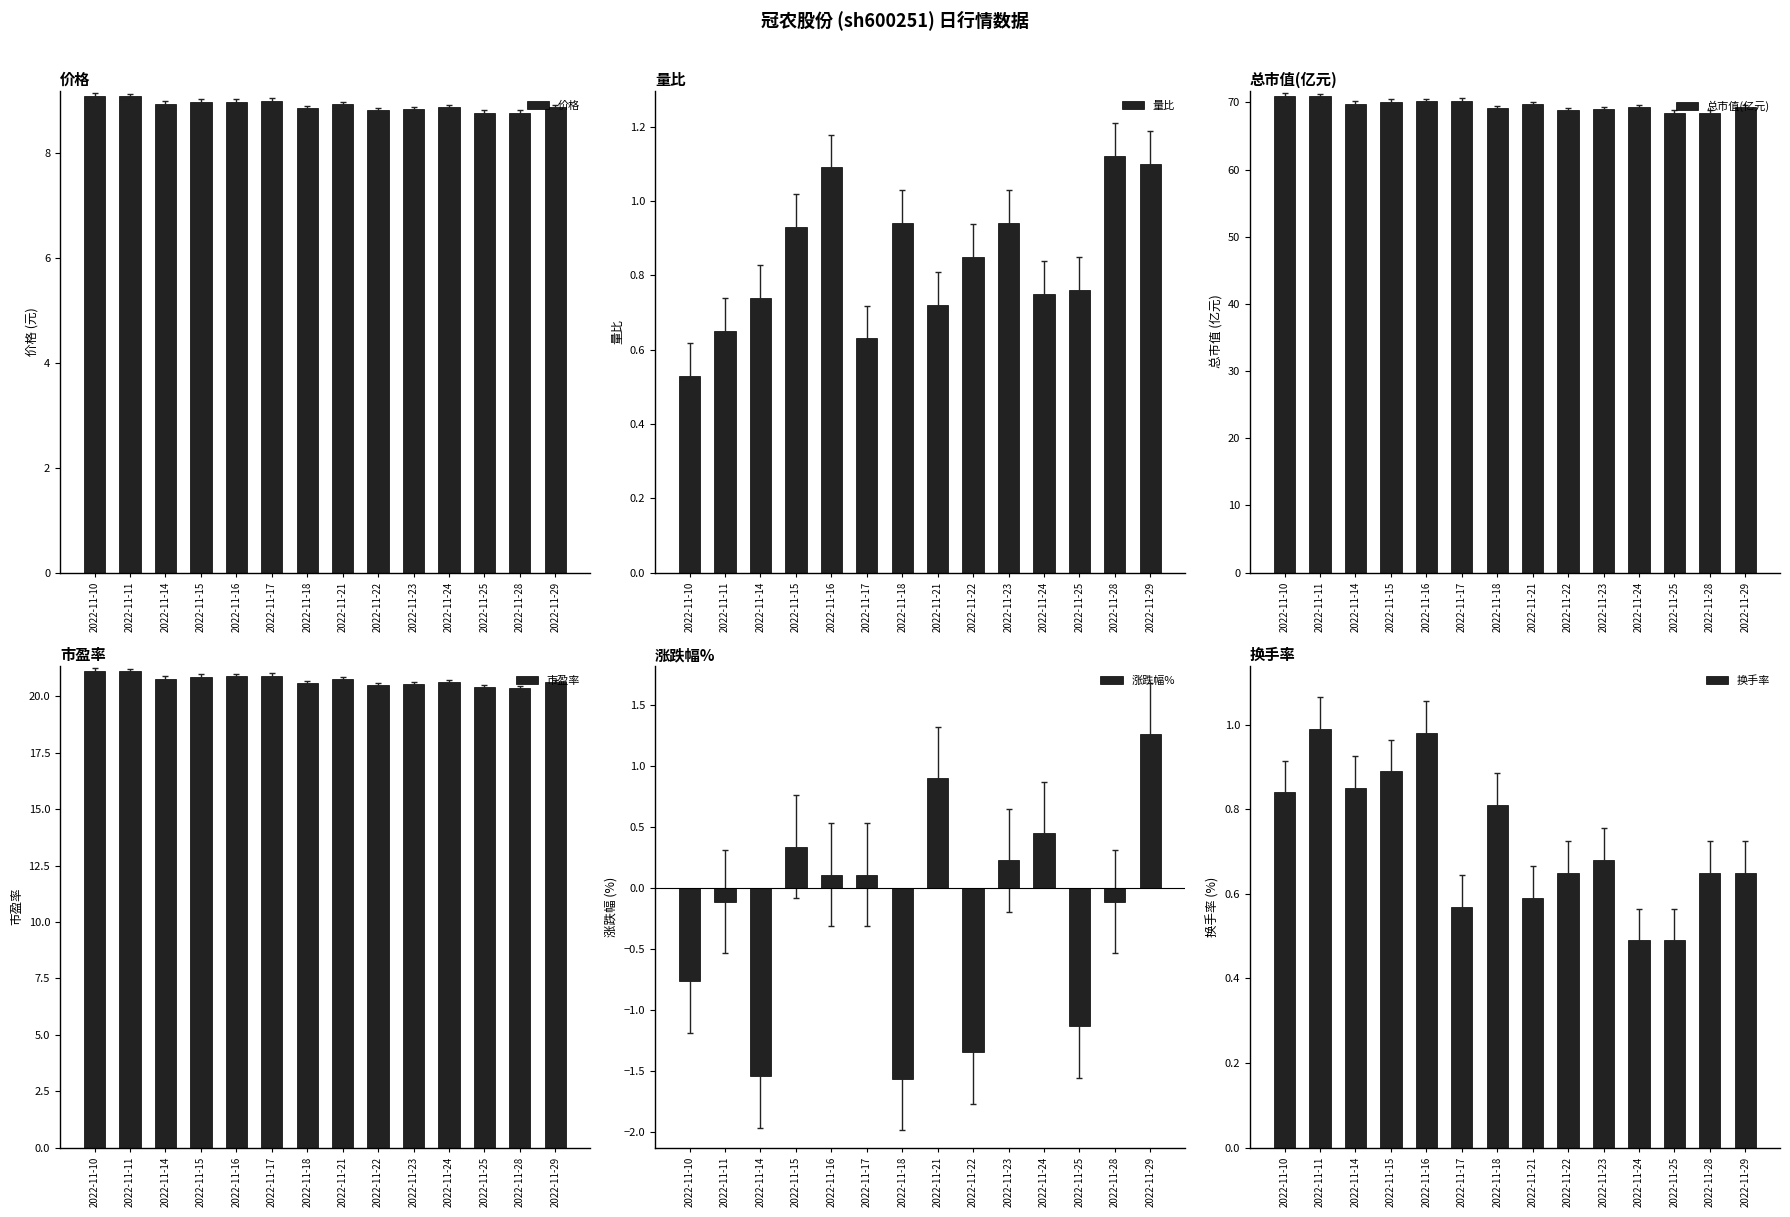

What is the difference between the 总市值(亿元) values at 2022-11-15 and 2022-11-11?

0.8